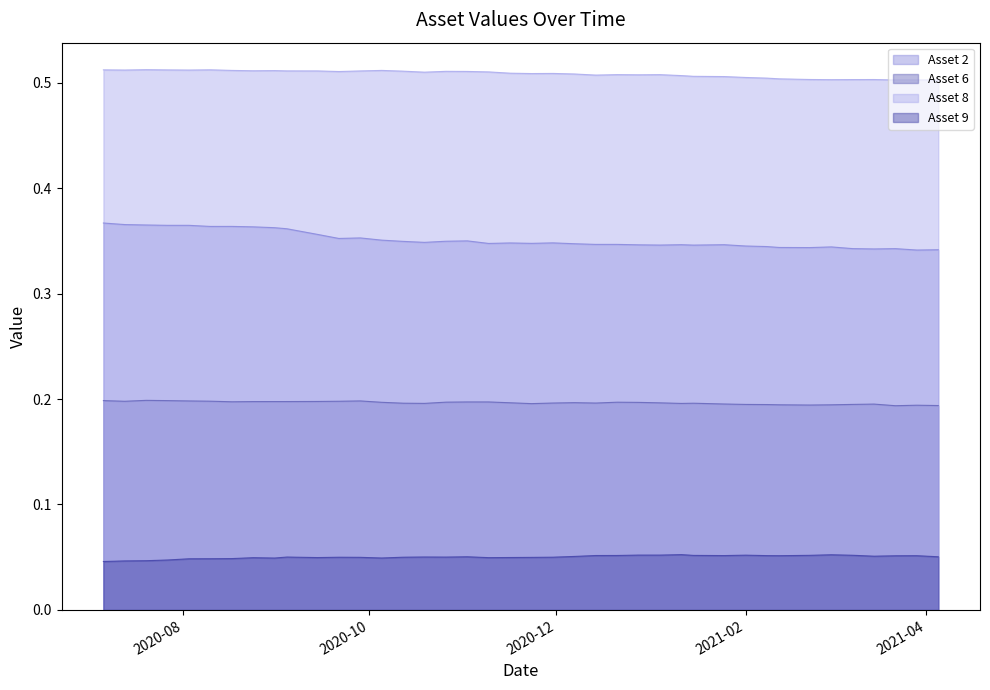

At which label does Asset 6 reach its minimum?

2021-03-22